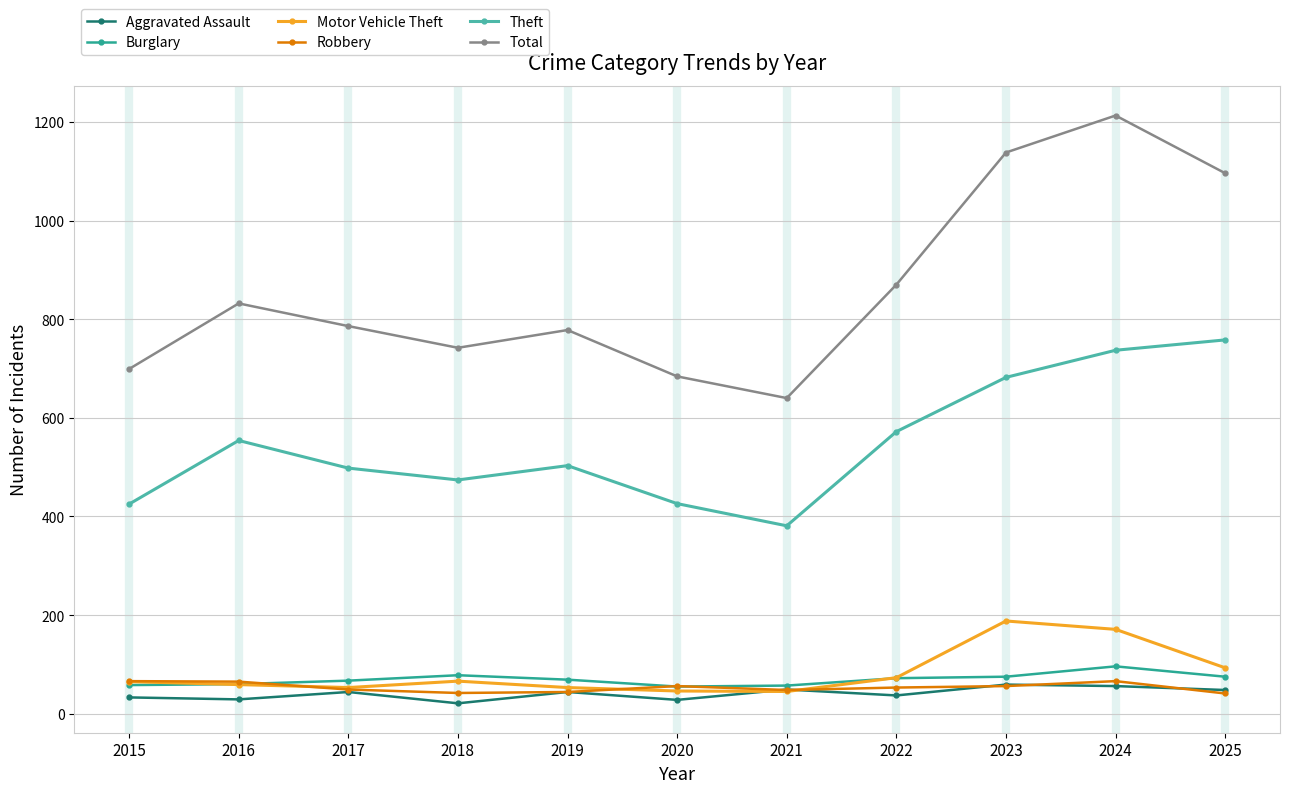

Which series changed the most between 2016 and 2024?

Total